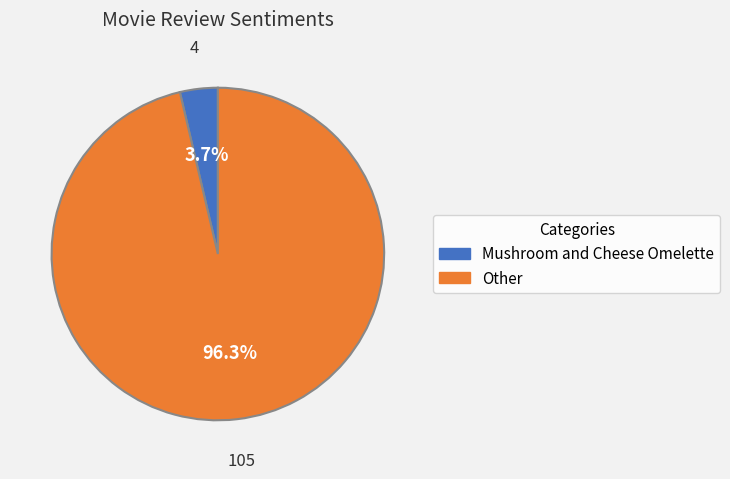

To the nearest percent, what is the difference between the largest and smallest slice percentages?

93%